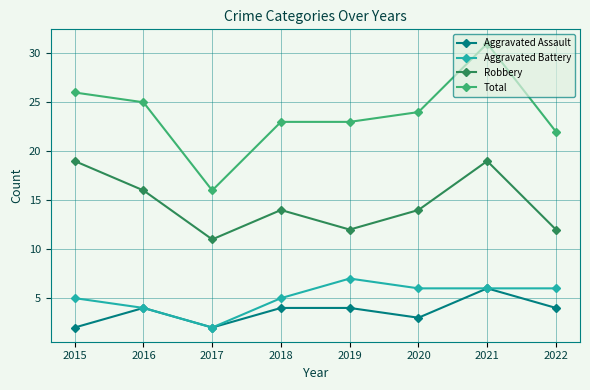

What is the maximum value for Robbery?

19